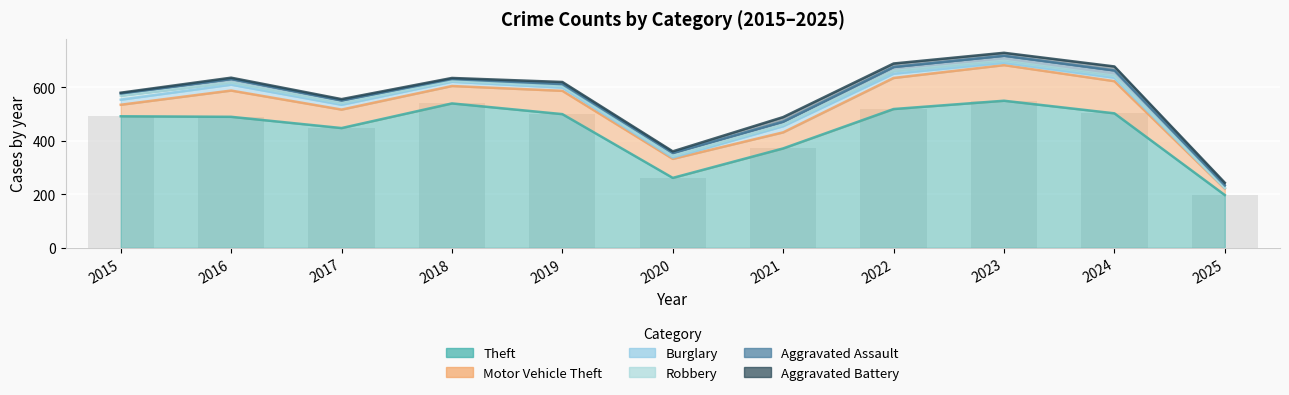

What is the value of the Aggravated Assault bar at the 4th from the left?

7